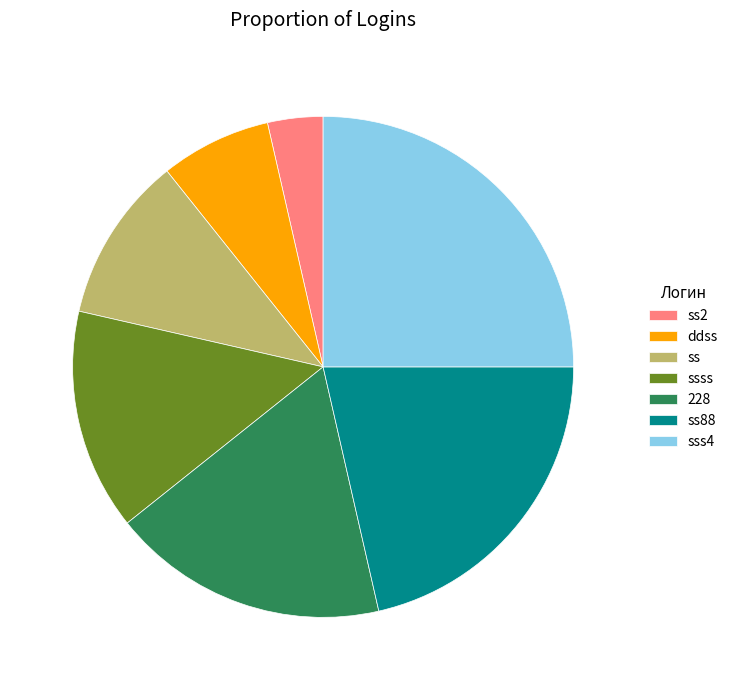

Rank the categories by value from lowest to highest.

ss2, ddss, ss, ssss, 228, ss88, sss4